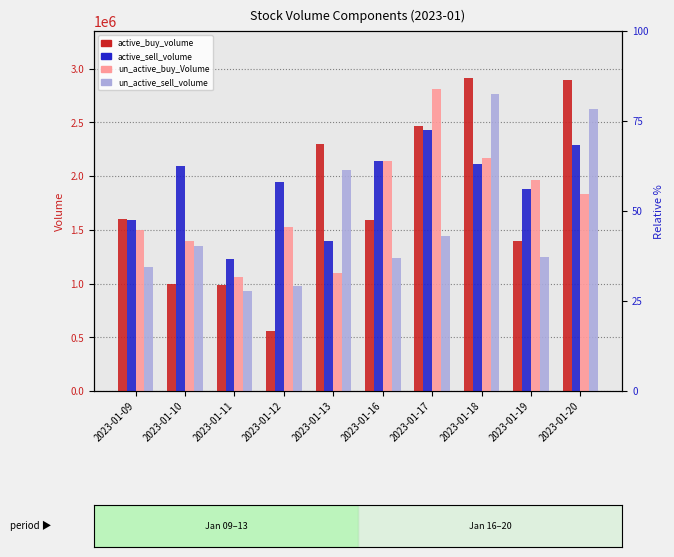

What is the lowest value of the active_sell_volume series?

1229969